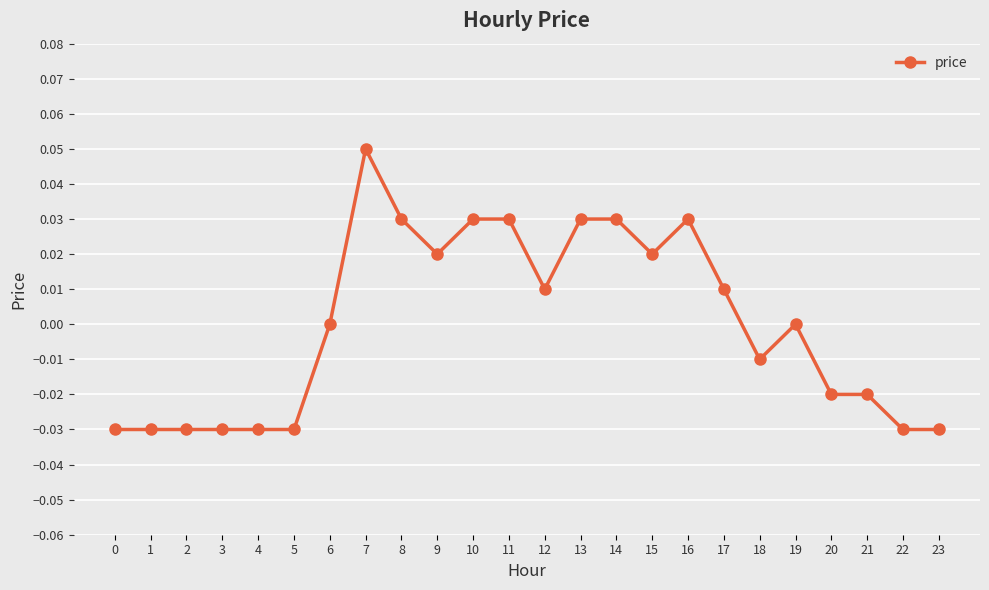

True or false: there are more than 2 points higher than both neighbors.

True